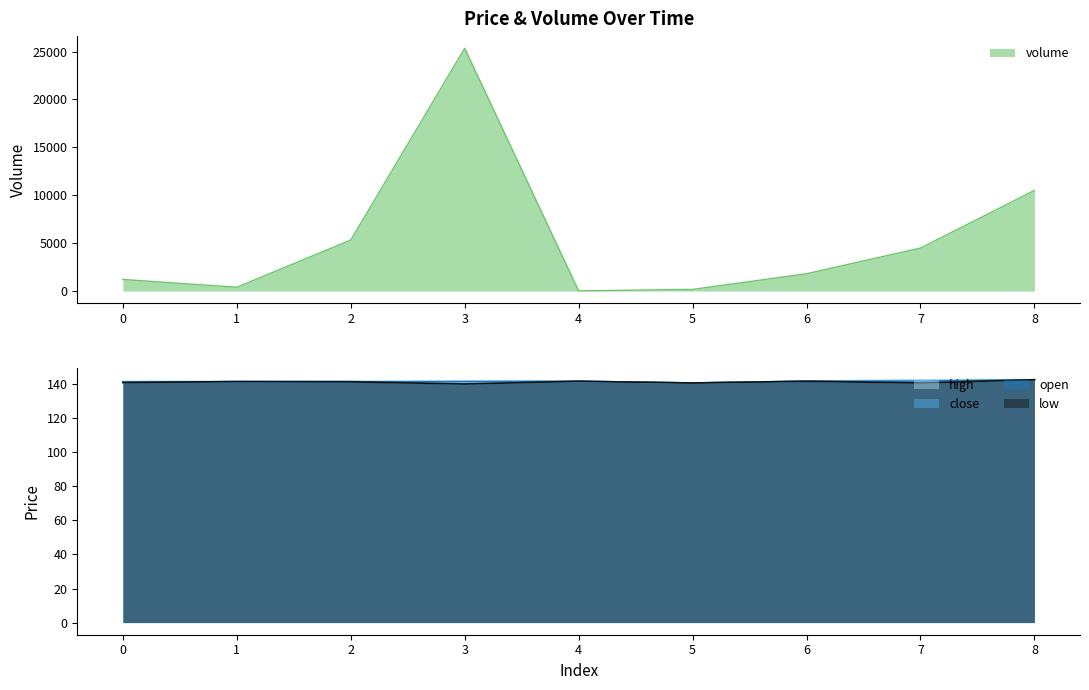

Where is close nearest to the value 141?

5